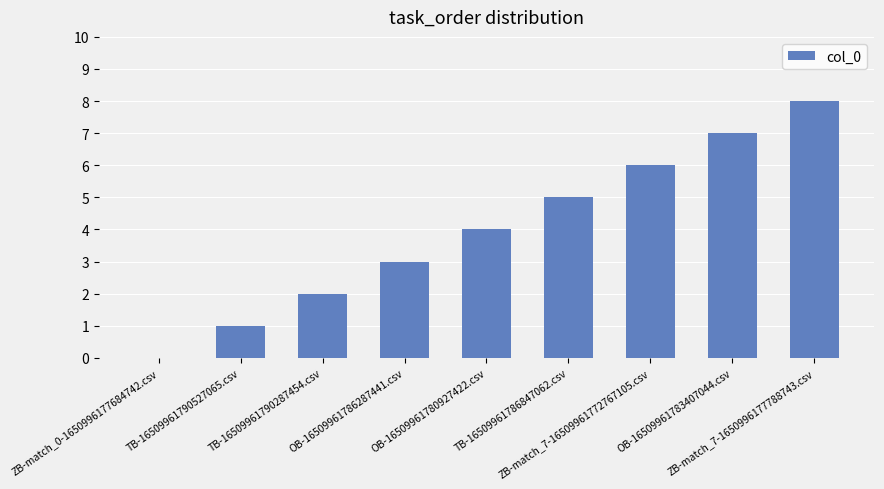

True or false: the data shows 1 at OB-16509961780927422.csv.

False